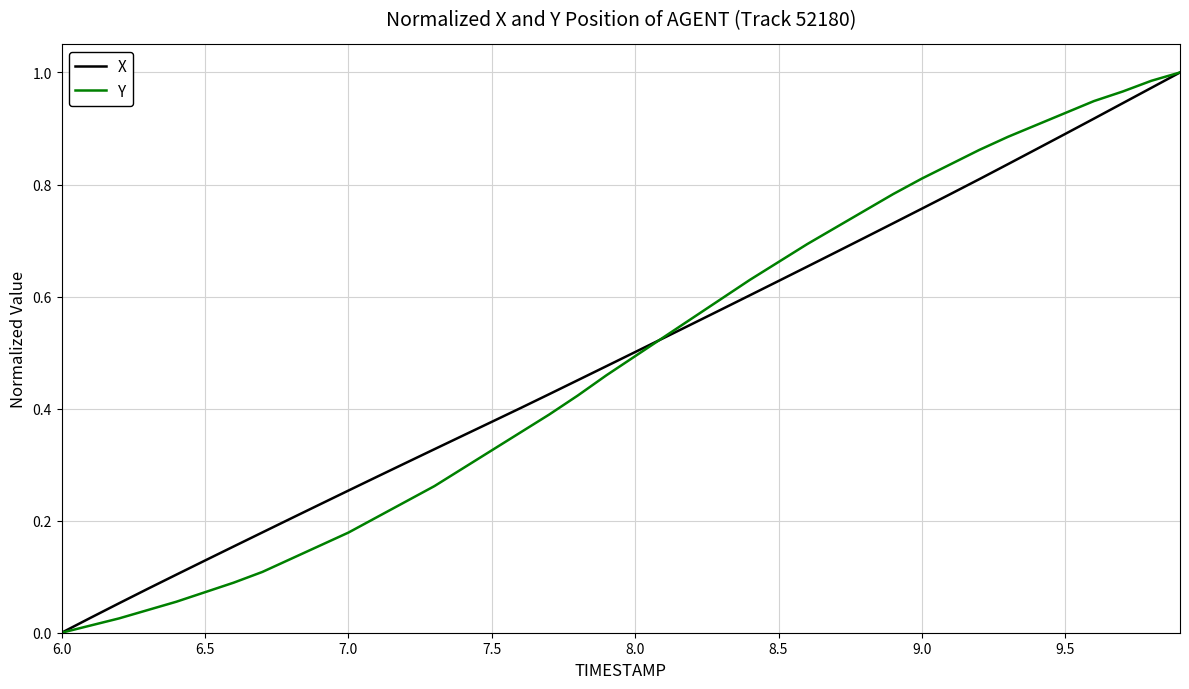

Rank the series by their maximum value, from highest to lowest.

X, Y